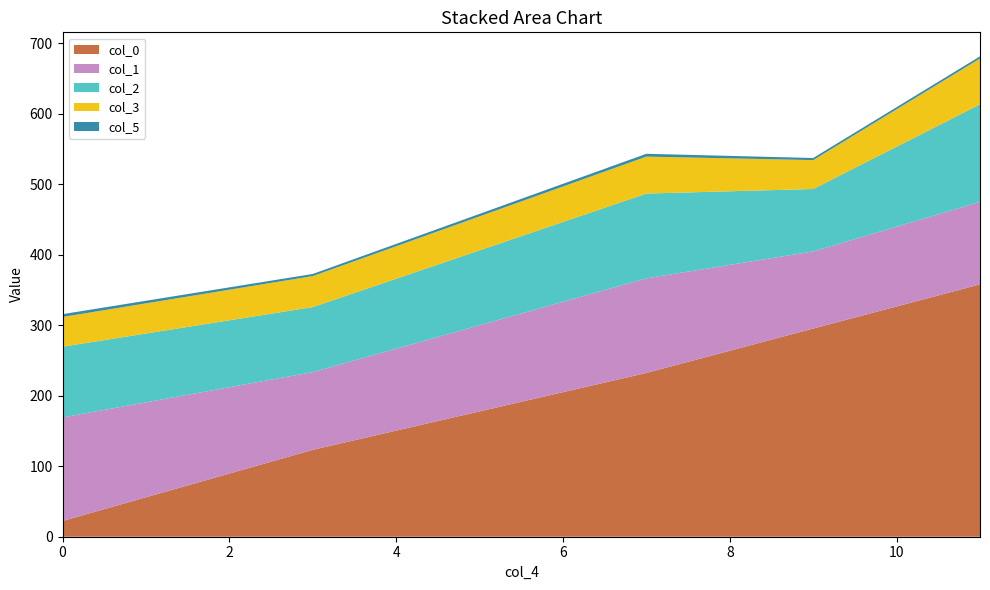

Reading left to right, what are all the values shown in this chart?

col_0: 0=22.3	3=123.3	7=232.4	9=295.4	11=358.1
col_1: 0=147.0	3=110.3	7=134.3	9=109.4	11=117.1
col_2: 0=100.4	3=92.2	7=120.3	9=88.6	11=138.4
col_3: 0=42.2	3=44.0	7=52.5	9=41.0	11=65.1
col_5: 0=4.0	3=3.0	7=4.0	9=3.0	11=3.0